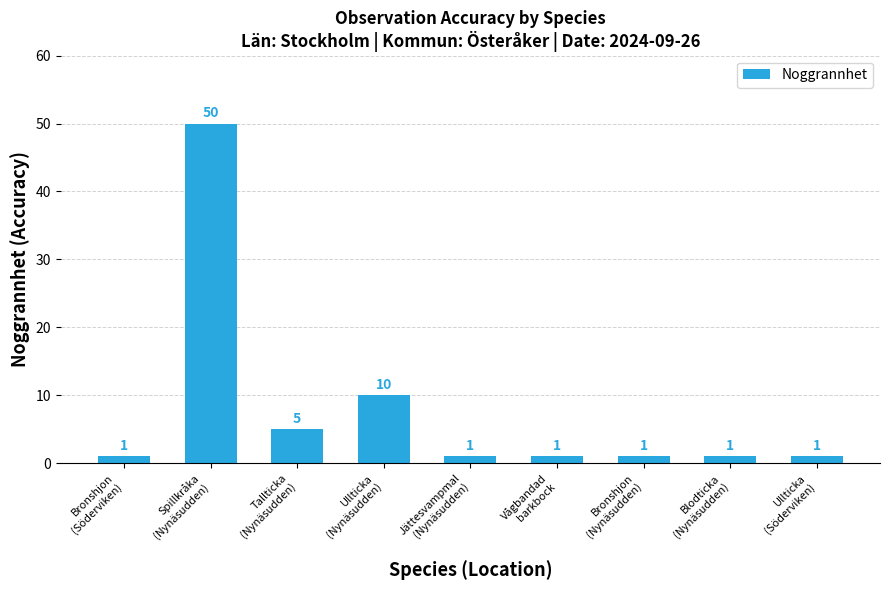

What is the sum of all values?

71